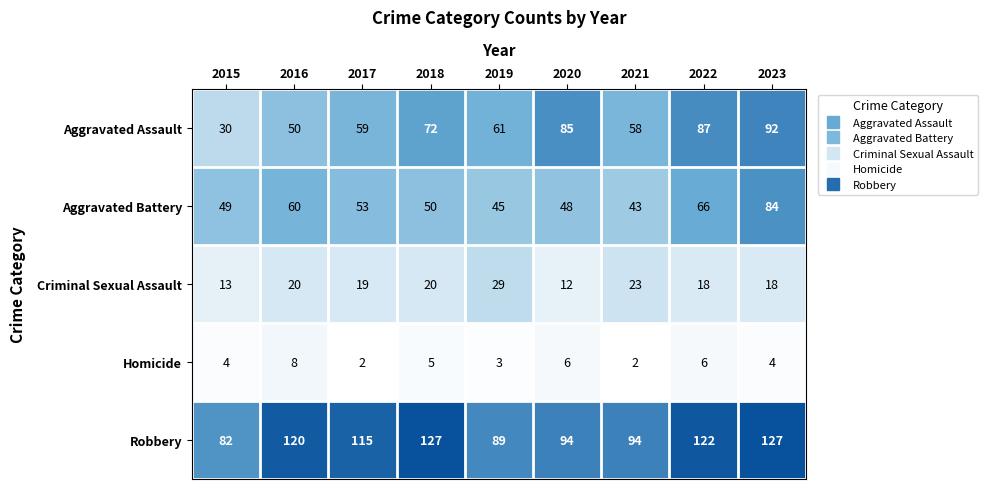

At how many categories does at least one series exceed 7?

9